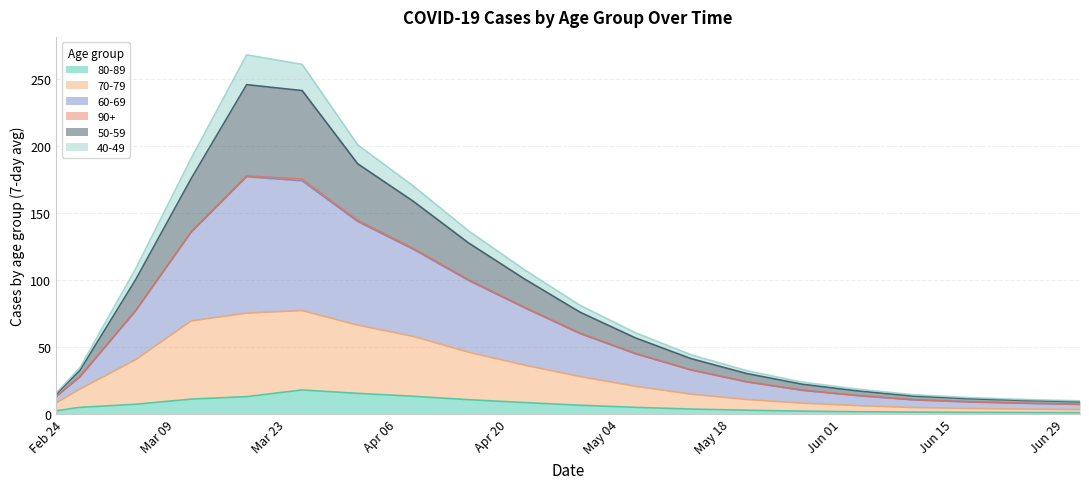

At how many categories does at least one series exceed 48?

10